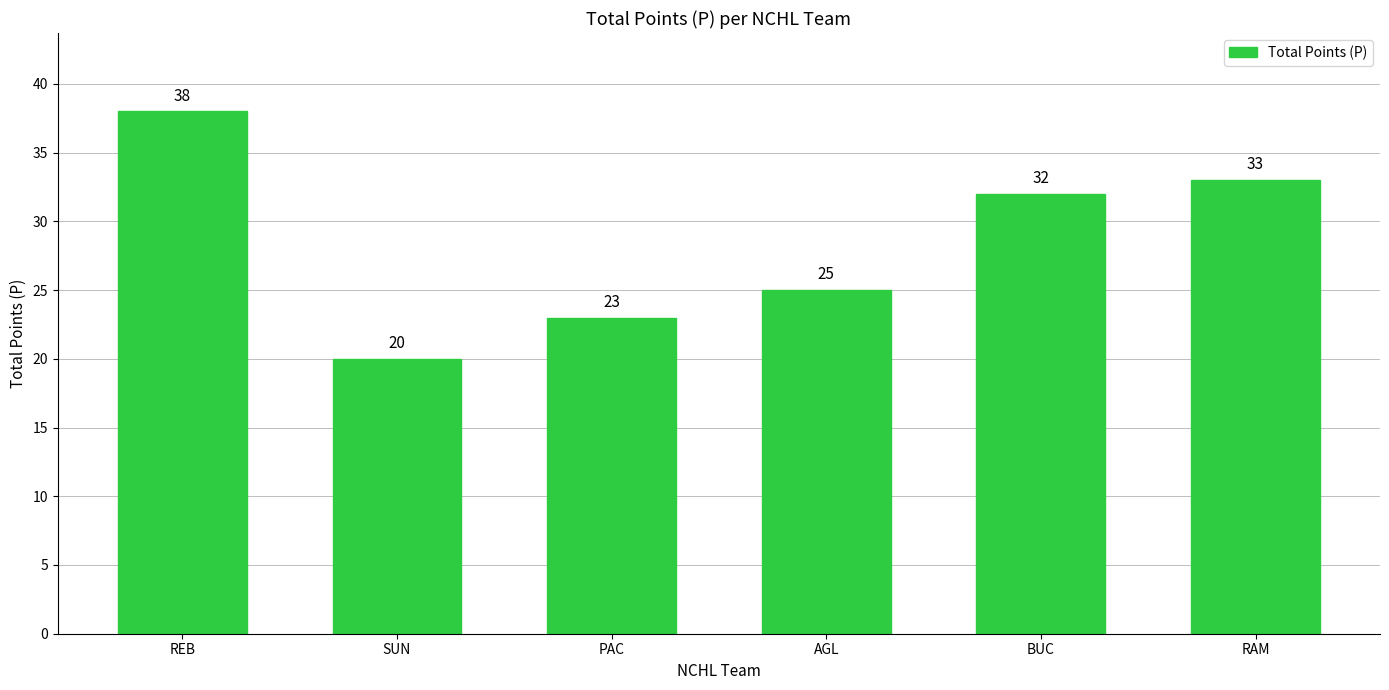

What is the sum of all values?

171